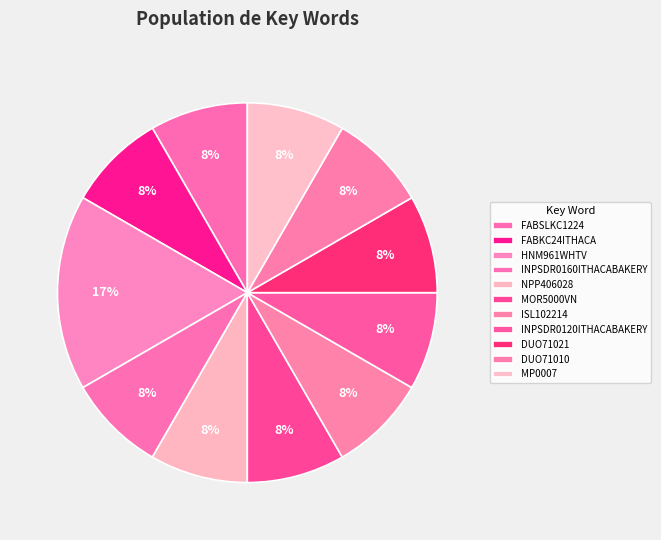

To the nearest percent, what percentage of the pie is MP0007?

8%